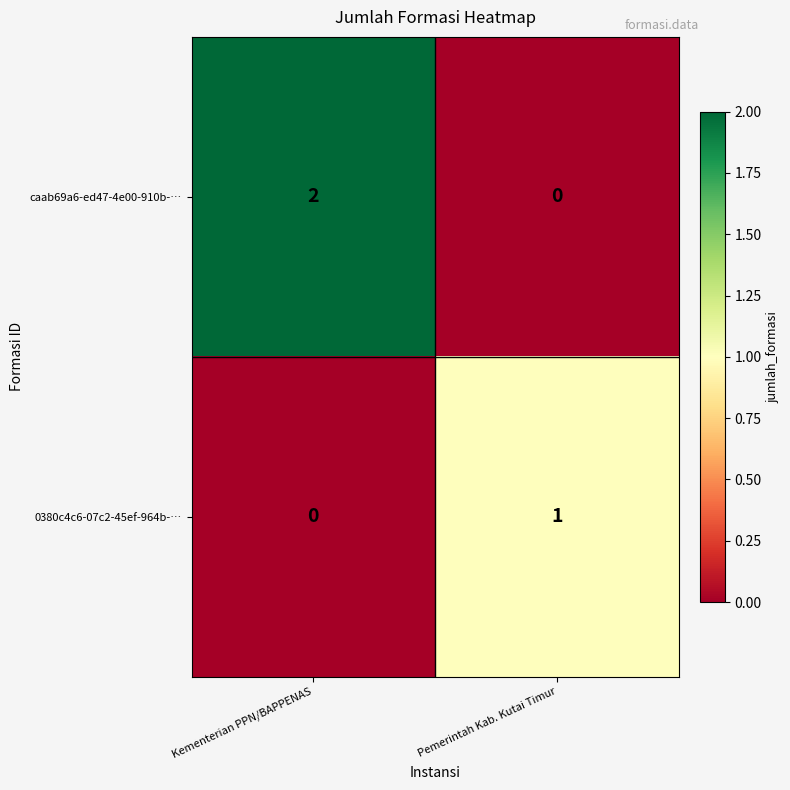

Rank the series by their maximum value, from highest to lowest.

caab69a6-ed47-4e00-910b-…, 0380c4c6-07c2-45ef-964b-…